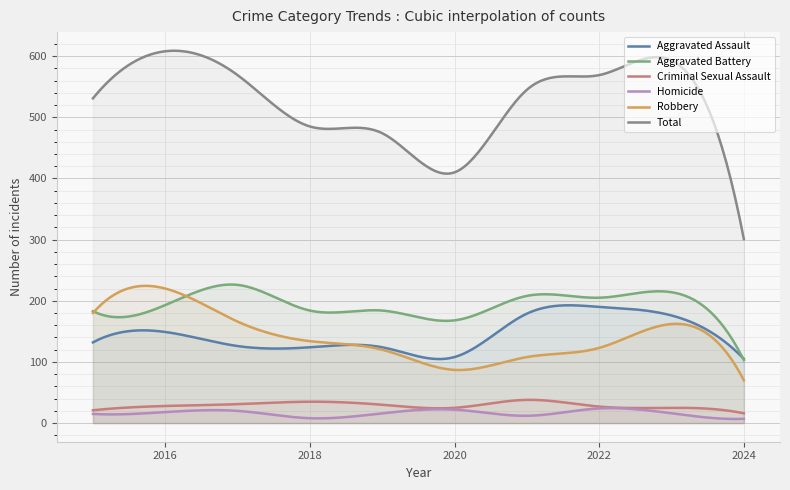

In Criminal Sexual Assault, how many points are lower than both neighbors (excluding endpoints)?

2